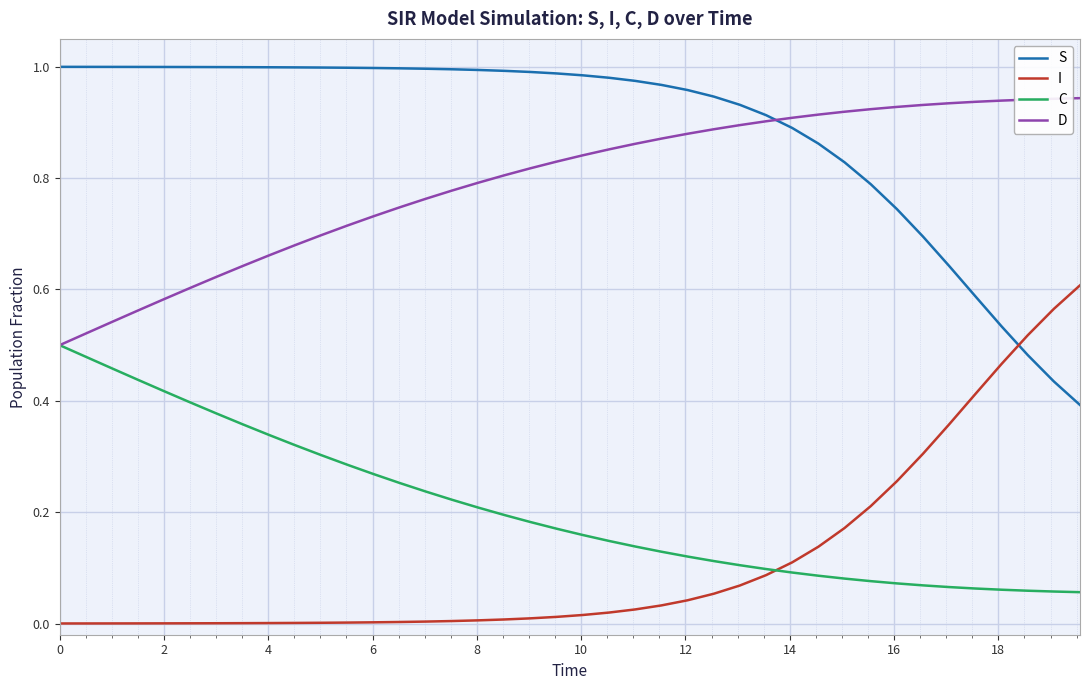

Which series has the largest total across all categories?

S